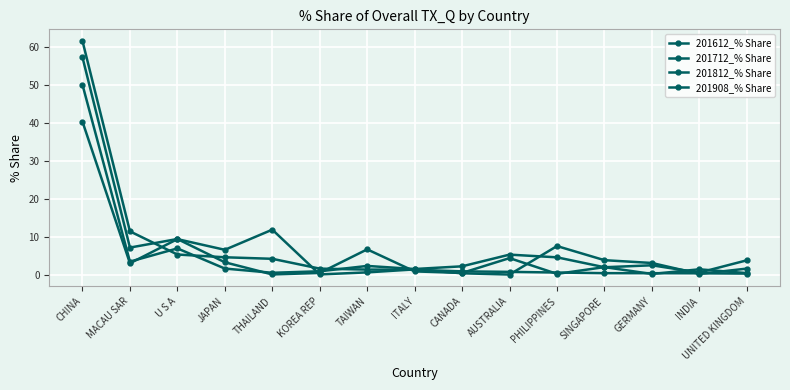

What is the total value across all series at CANADA?

4.0